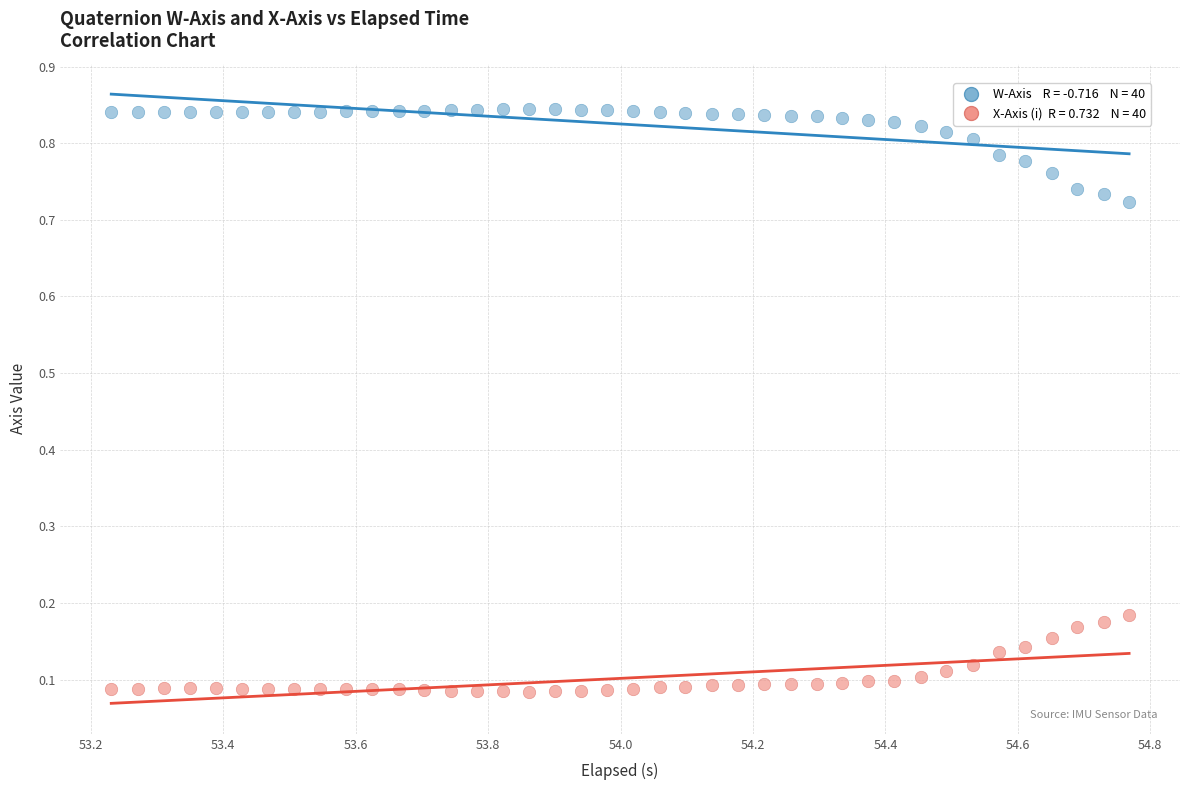

How many points are shown in the scatter plot?

80